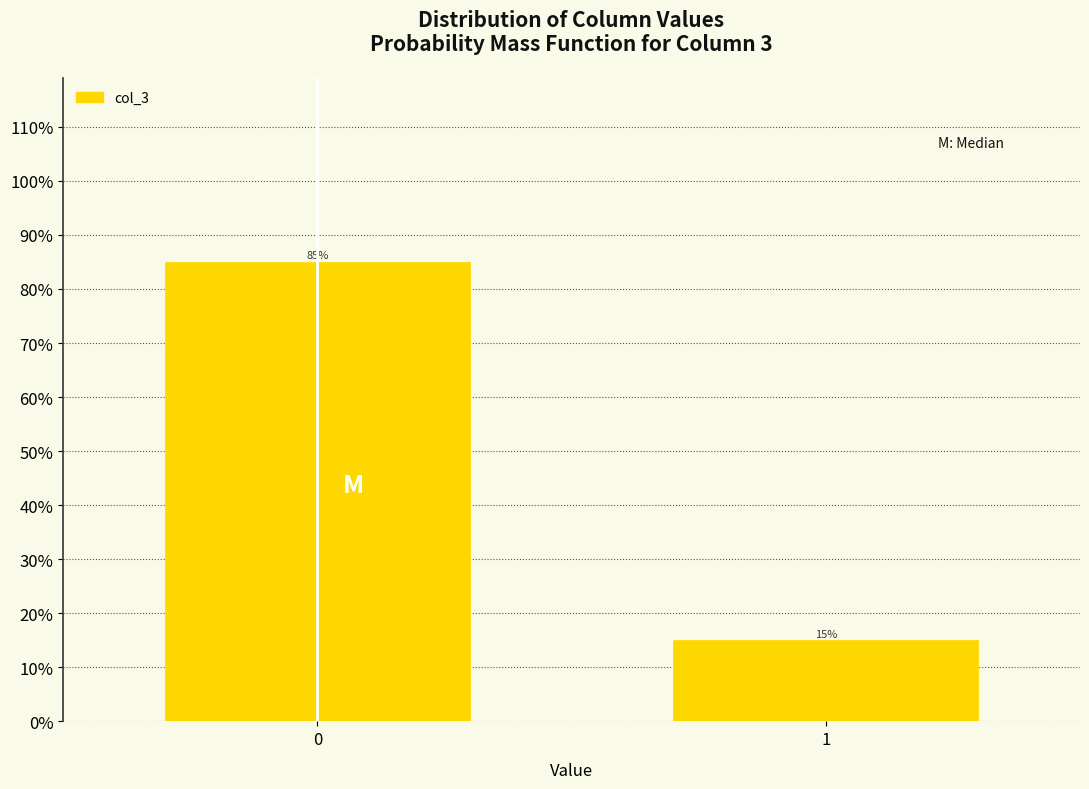

Reading right to left, list all the values displayed in this chart.

1=15	0=85